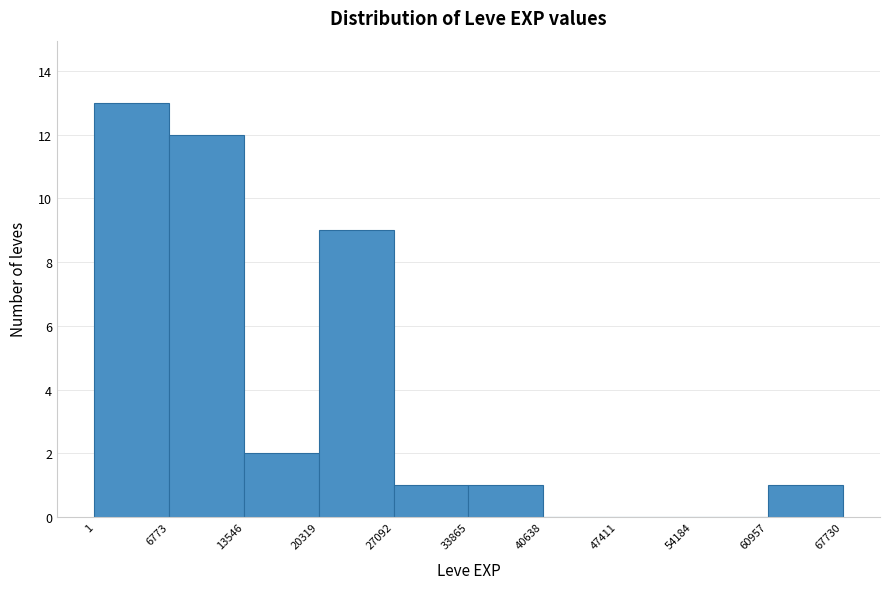

How tall is the bar that spans 20319 to 27092 on the x-axis? The values are not printed on the chart, so give them approximately, as read against the axis.

9